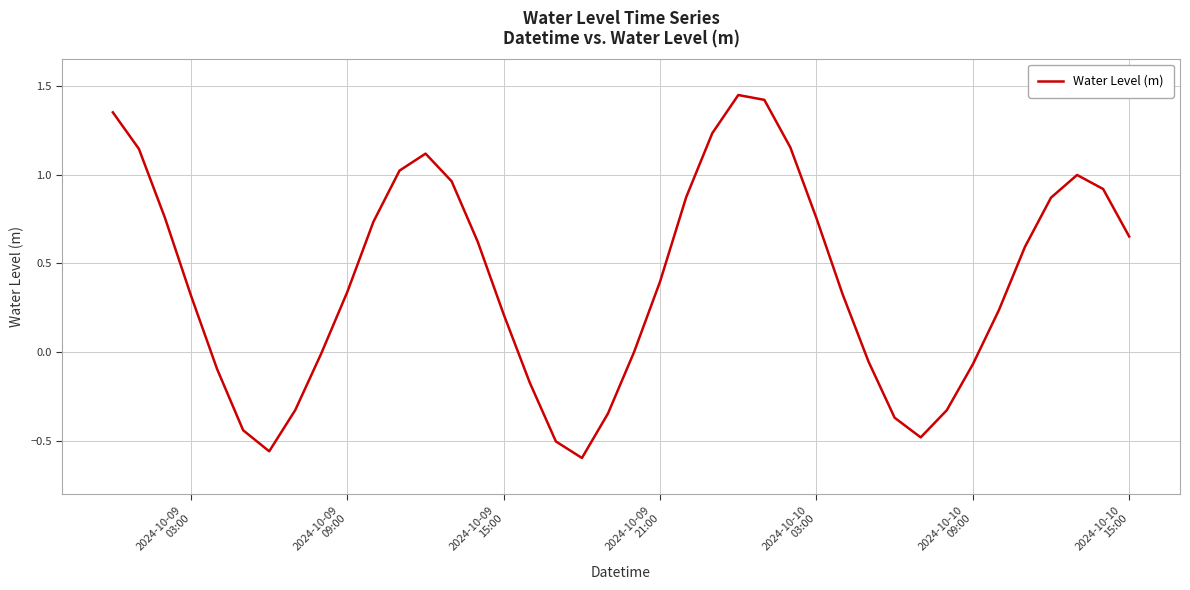

How many interior local peaks (higher than both neighbors) does the data have?

3